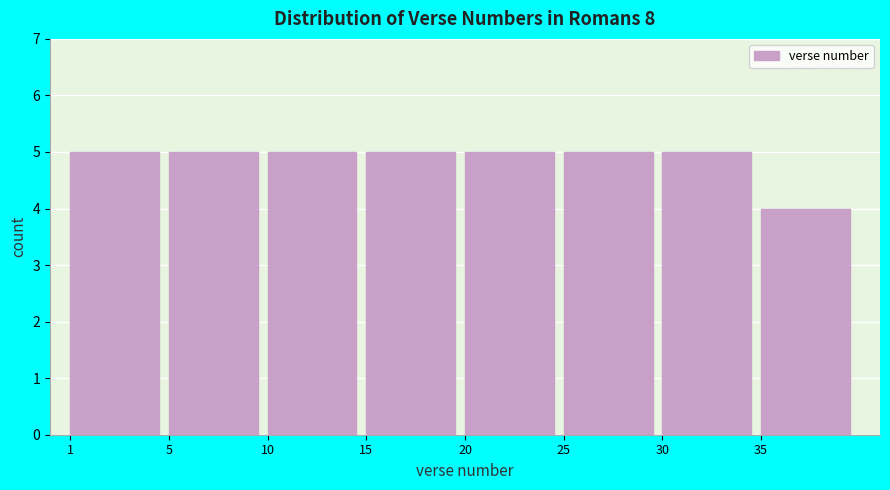

Reading right to left, what are all the values shown in this chart?

4	5	5	5	5	5	5	5